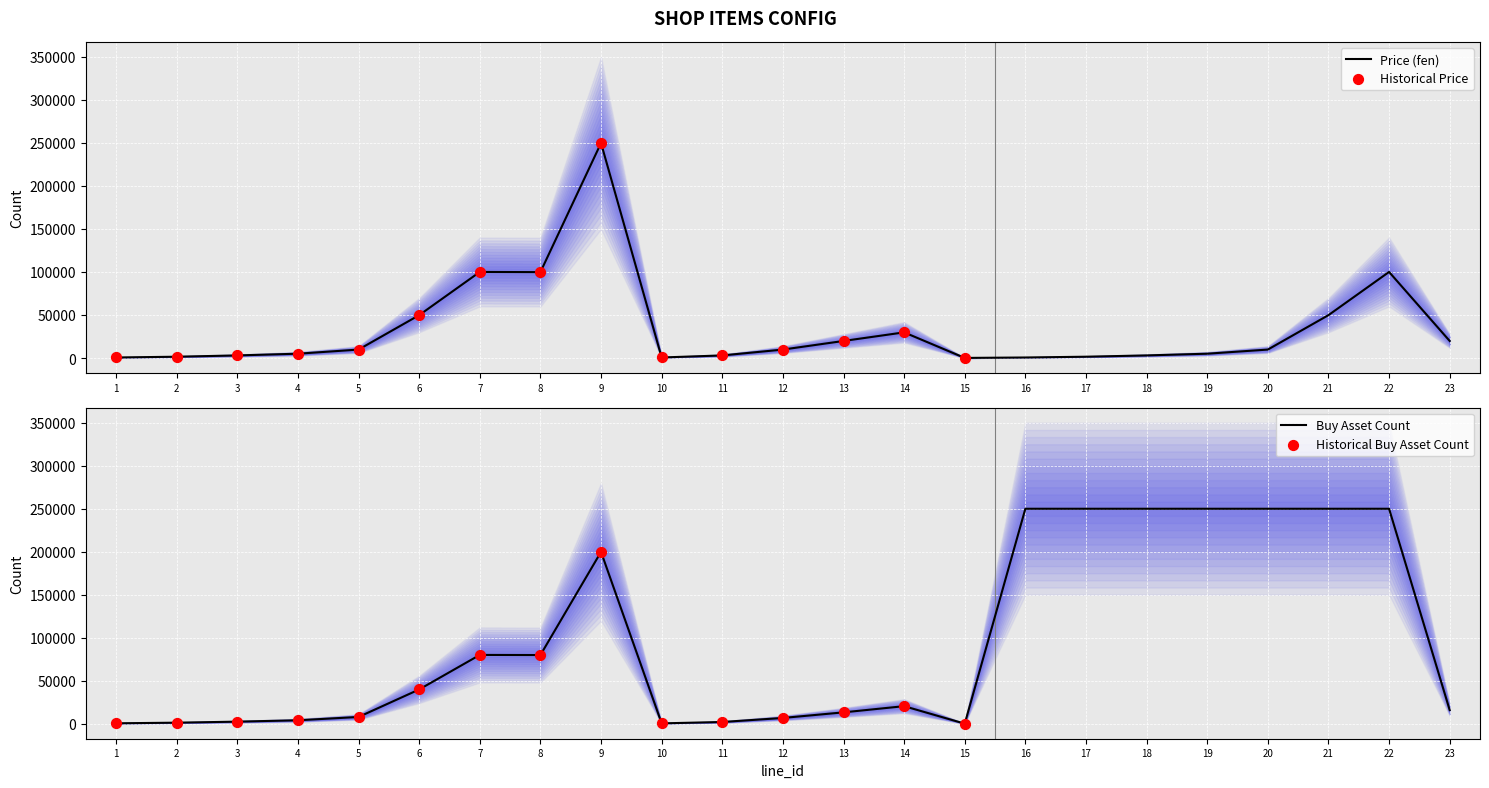

What is the change in value from 17 to 21?

+48300